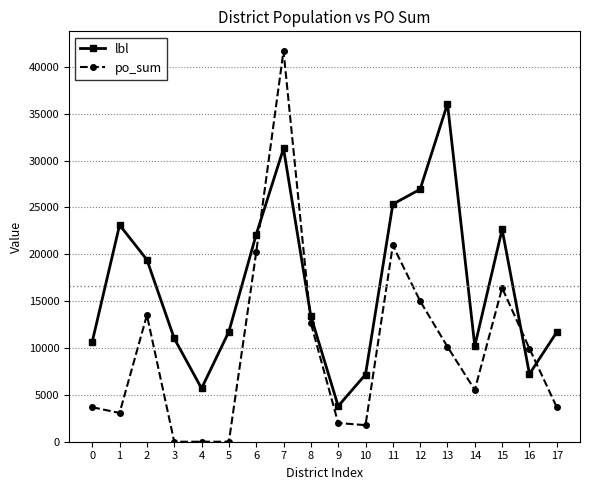

How many times do lbl and po_sum cross each other?

4